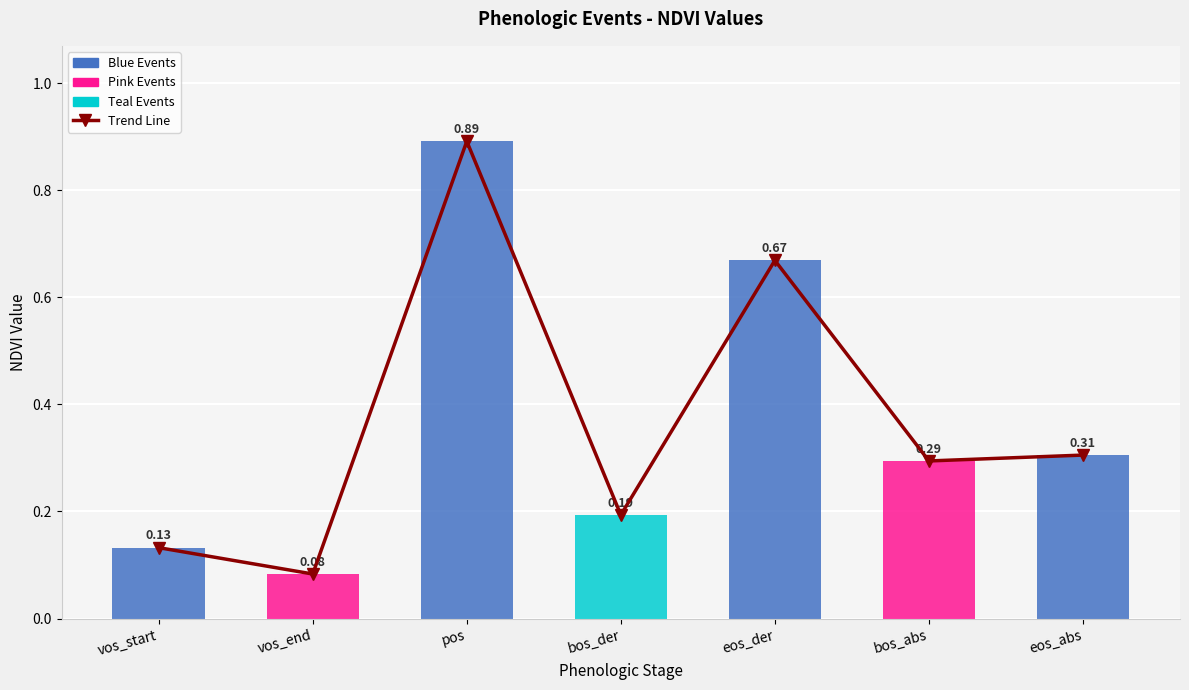

Reading left to right, extract all data points from this chart.

vos_start=0.1	vos_end=0.1	pos=0.9	bos_der=0.2	eos_der=0.7	bos_abs=0.3	eos_abs=0.3